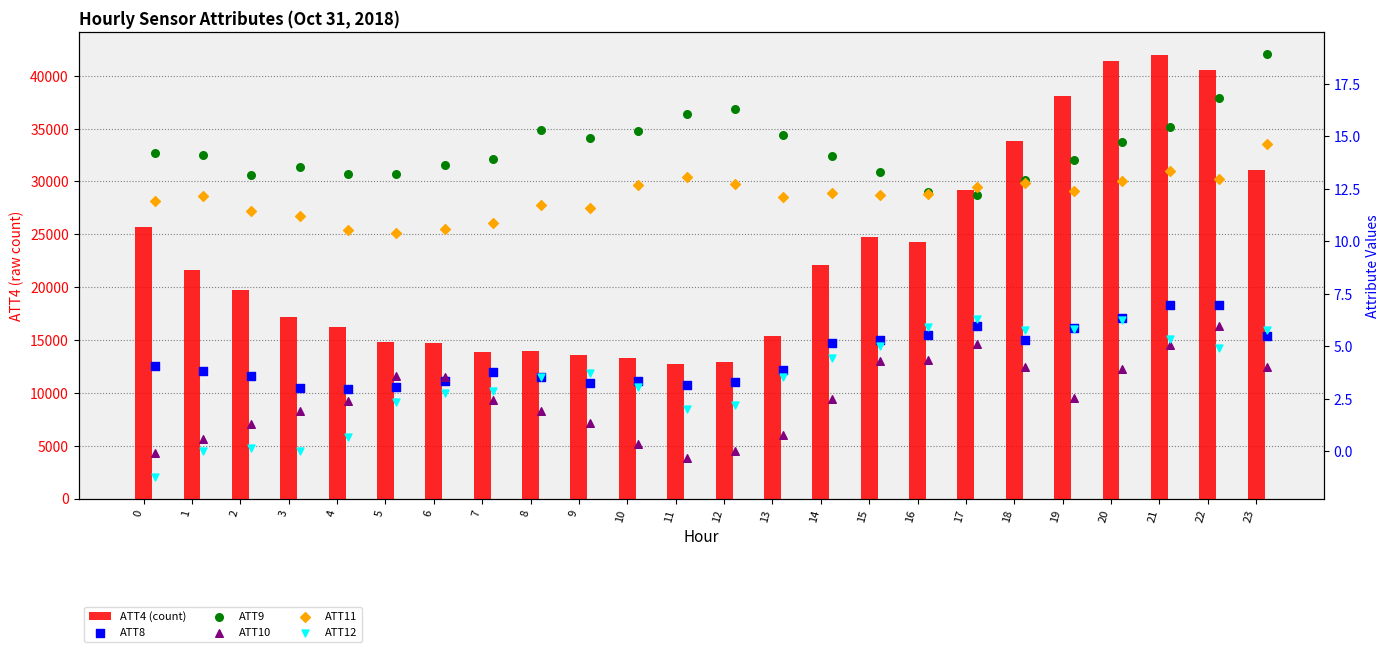

Which series reaches the maximum Y coordinate?

ATT4 (count)